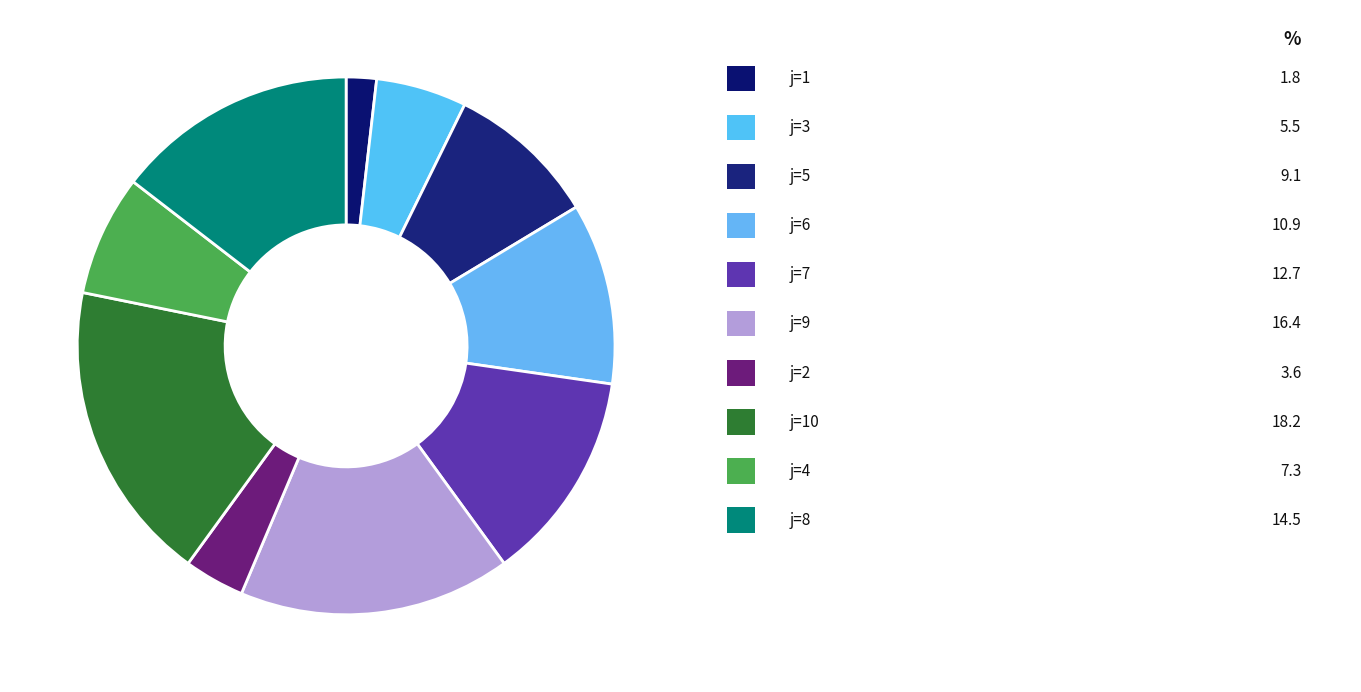

Rank the categories by value from lowest to highest.

i=0 (j=1), i=3 (j=2), i=0 (j=3), i=5 (j=4), i=0 (j=5), i=0 (j=6), i=1 (j=7), i=6 (j=8), i=2 (j=9), i=4 (j=10)